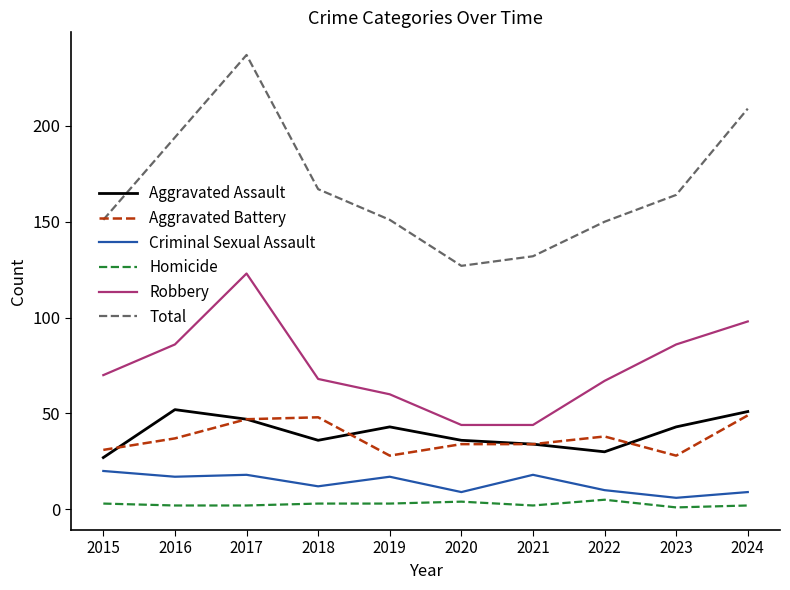

How many lines are shown in the chart?

6